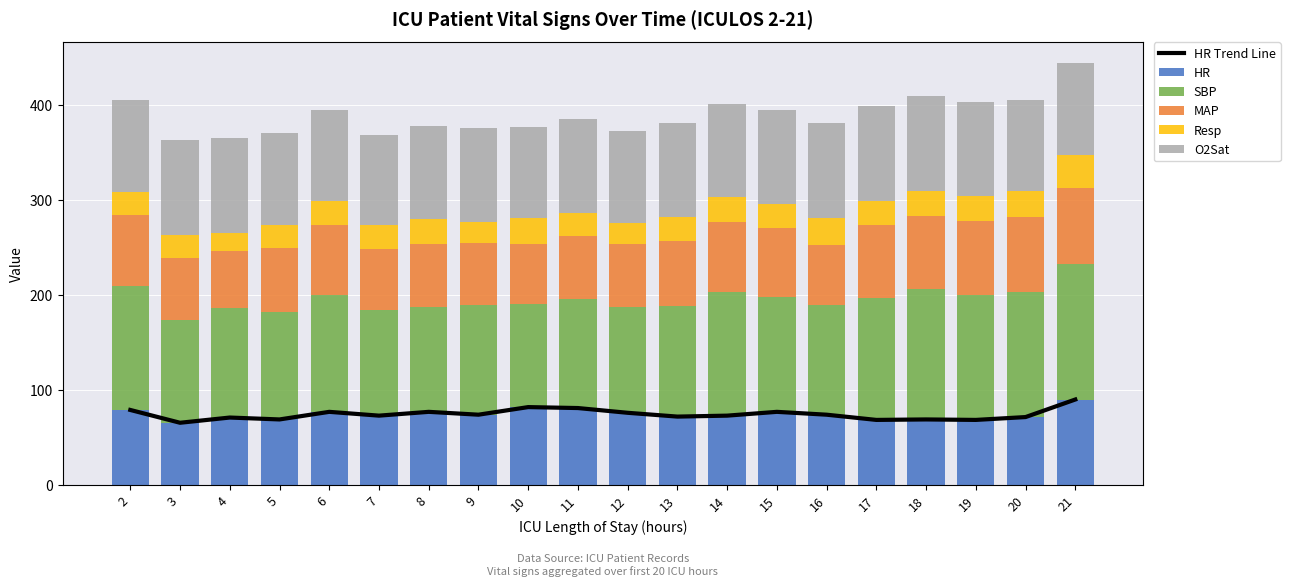

What is the difference between the maximum and second lowest values in the MAP series?

17.7